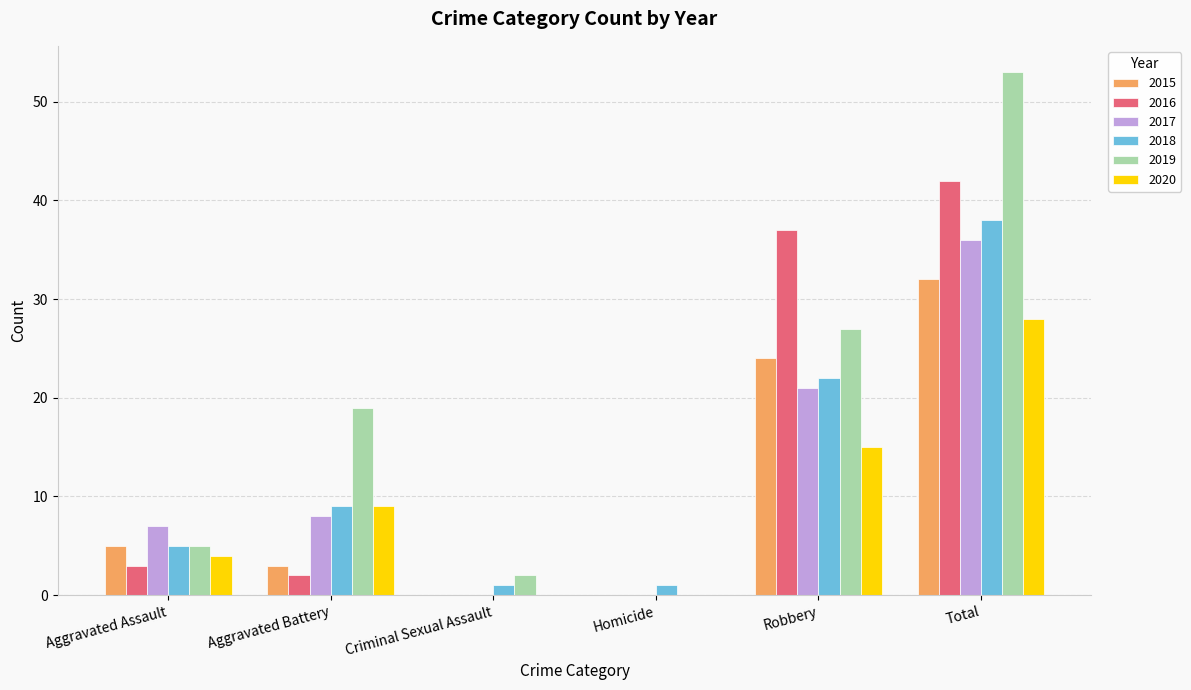

Where is 2016 nearest to the value 21?

Robbery